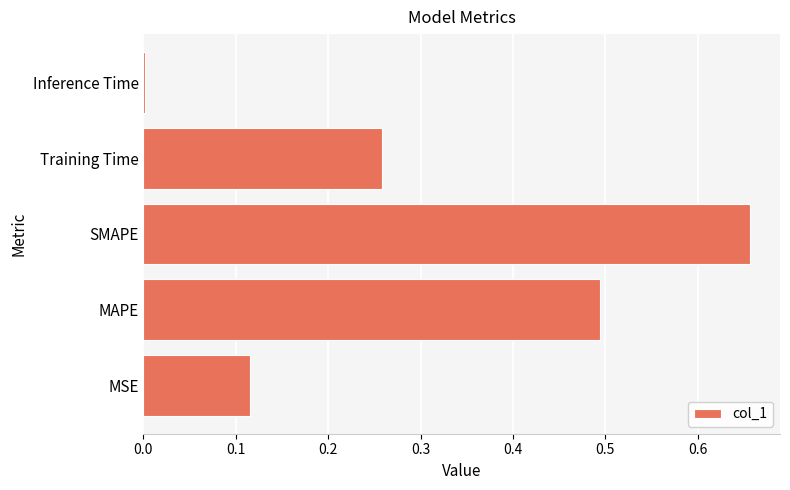

Between Training Time and Inference Time, which is larger?

Training Time